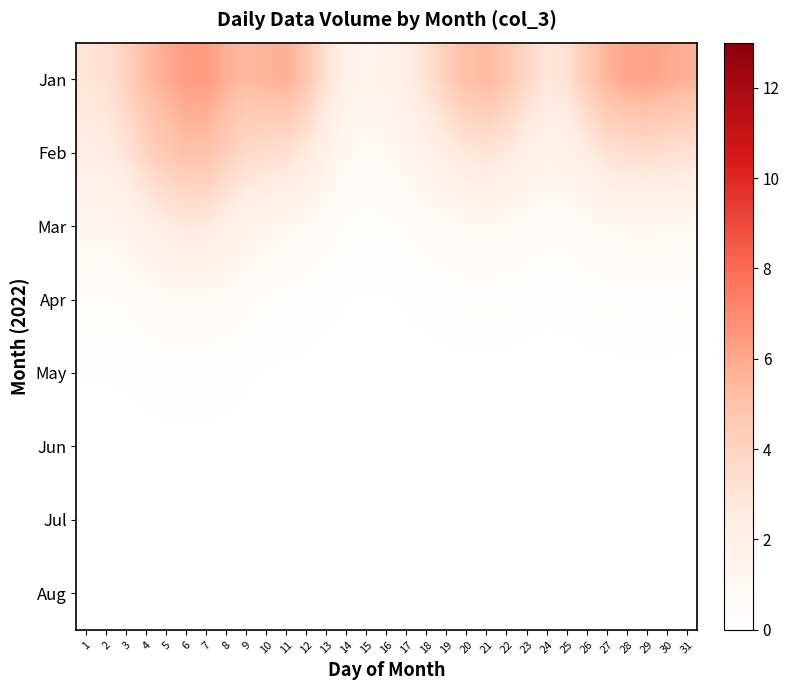

Reading left to right, list all the values displayed in this chart.

Jan: 1=3.0	2=3.2	3=4.1	4=5.2	5=5.9	6=6.4	7=6.4	8=5.7	9=5.3	10=5.6	11=5.7	12=4.9	13=3.1	14=1.8	15=1.4	16=1.7	17=2.3	18=3.2	19=4.2	20=5.1	21=5.4	22=4.8	23=3.8	24=2.9	25=3.2	26=4.5	27=5.6	28=6.1	29=6.2	30=5.9	31=5.7
Feb: 1=2.3	2=2.4	3=3.0	4=4.0	5=4.6	6=5.1	7=5.0	8=4.3	9=3.7	10=3.4	11=3.3	12=2.7	13=1.8	14=1.0	15=0.8	16=0.9	17=1.3	18=1.8	19=2.4	20=2.9	21=3.0	22=2.7	23=2.1	24=1.6	25=1.8	26=2.5	27=3.1	28=3.4	29=3.5	30=3.3	31=3.2
Mar: 1=1.2	2=1.2	3=1.5	4=2.0	5=2.5	6=2.7	7=2.6	8=2.2	9=1.6	10=1.3	11=1.1	12=0.9	13=0.5	14=0.3	15=0.2	16=0.3	17=0.4	18=0.6	19=0.7	20=0.9	21=0.9	22=0.8	23=0.6	24=0.5	25=0.6	26=0.8	27=1.0	28=1.0	29=1.1	30=1.0	31=1.0
Apr: 1=0.4	2=0.4	3=0.4	4=0.6	5=0.8	6=0.8	7=0.8	8=0.6	9=0.4	10=0.3	11=0.2	12=0.1	13=0.1	14=0.0	15=0.0	16=0.0	17=0.1	18=0.1	19=0.1	20=0.1	21=0.2	22=0.1	23=0.1	24=0.1	25=0.1	26=0.1	27=0.2	28=0.2	29=0.2	30=0.2	31=0.2
May: 1=0.1	2=0.1	3=0.1	4=0.1	5=0.1	6=0.1	7=0.1	8=0.1	9=0.1	10=0.0	11=0.0	12=0.0	13=0.0	14=0.0	15=0.0	16=0.0	17=0.0	18=0.0	19=0.0	20=0.0	21=0.0	22=0.0	23=0.0	24=0.0	25=0.0	26=0.0	27=0.0	28=0.0	29=0.0	30=0.0	31=0.0
Jun: 1=0.0	2=0.0	3=0.0	4=0.0	5=0.0	6=0.0	7=0.0	8=0.0	9=0.0	10=0.0	11=0.0	12=0.0	13=0.0	14=0.0	15=0.0	16=0.0	17=0.0	18=0.0	19=0.0	20=0.0	21=0.0	22=0.0	23=0.0	24=0.0	25=0.0	26=0.0	27=0.0	28=0.0	29=0.0	30=0.0	31=0.0
Jul: 1=0.0	2=0.0	3=0.0	4=0.0	5=0.0	6=0.0	7=0.0	8=0.0	9=0.0	10=0.0	11=0.0	12=0.0	13=0.0	14=0.0	15=0.0	16=0.0	17=0.0	18=0.0	19=0.0	20=0.0	21=0.0	22=0.0	23=0.0	24=0.0	25=0.0	26=0.0	27=0.0	28=0.0	29=0.0	30=0.0	31=0.0
Aug: 1=0.0	2=0.0	3=0.0	4=0.0	5=0.0	6=0.0	7=0.0	8=0.0	9=0.0	10=0.0	11=0.0	12=0.0	13=0.0	14=0.0	15=0.0	16=0.0	17=0.0	18=0.0	19=0.0	20=0.0	21=0.0	22=0.0	23=0.0	24=0.0	25=0.0	26=0.0	27=0.0	28=0.0	29=0.0	30=0.0	31=0.0